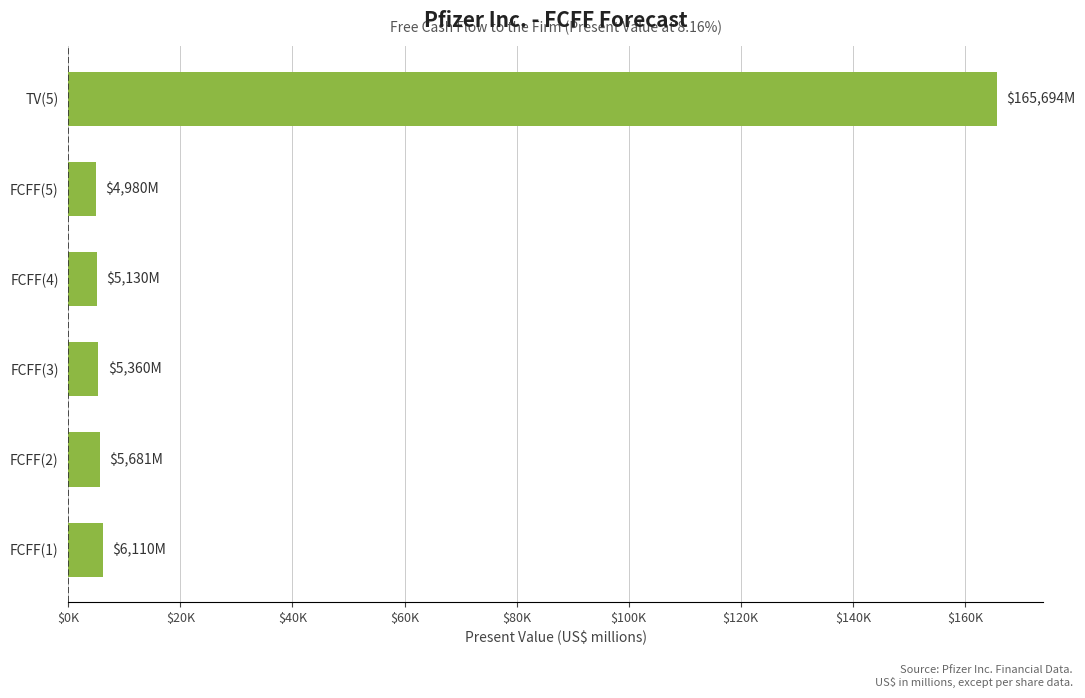

What is the difference between the maximum and minimum values?

160714